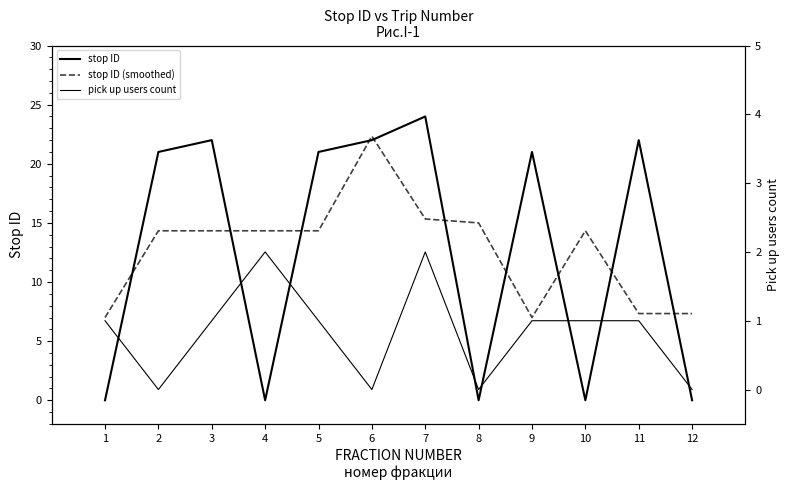

True or false: pick up users count has a value of 1.4 at 5.

False